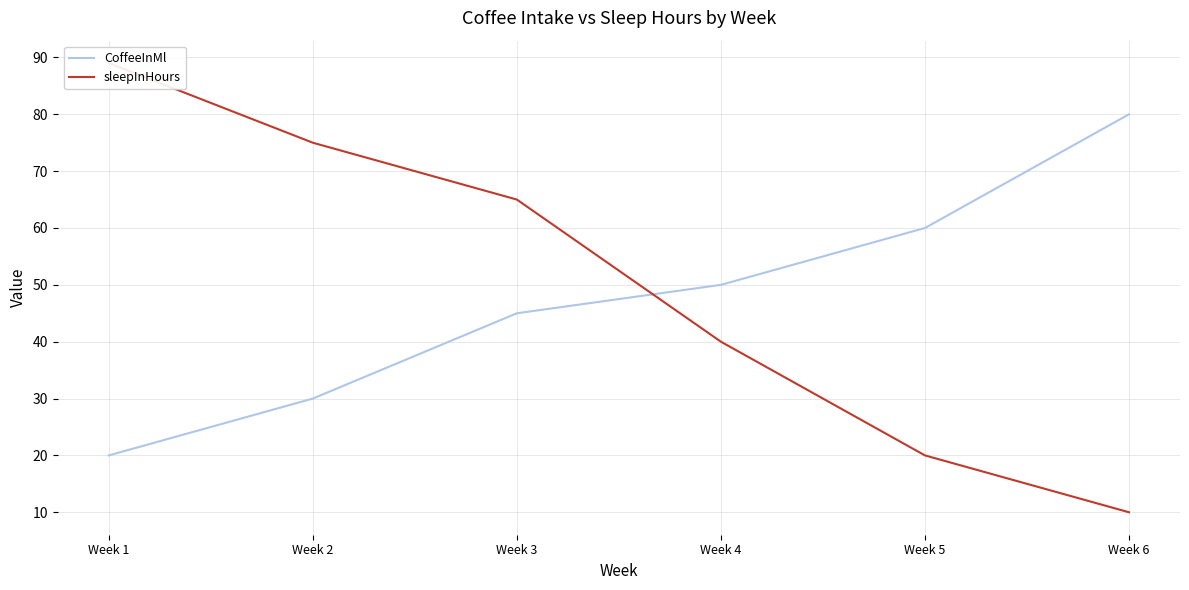

How many times do sleepInHours and CoffeeInMl cross each other?

1